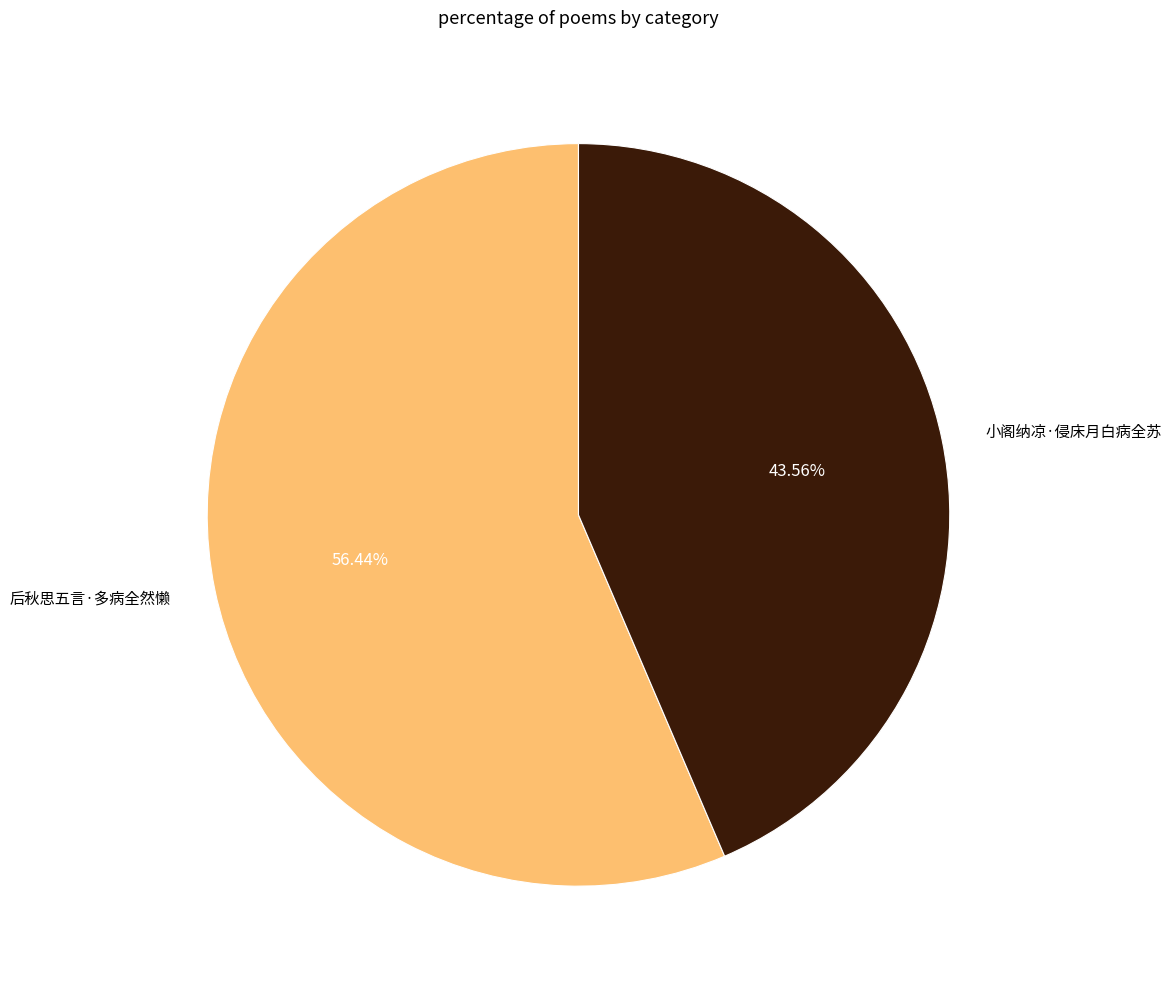

Is it true that 小阁纳凉·侵床月白病全苏 is 38% of the pie?

False